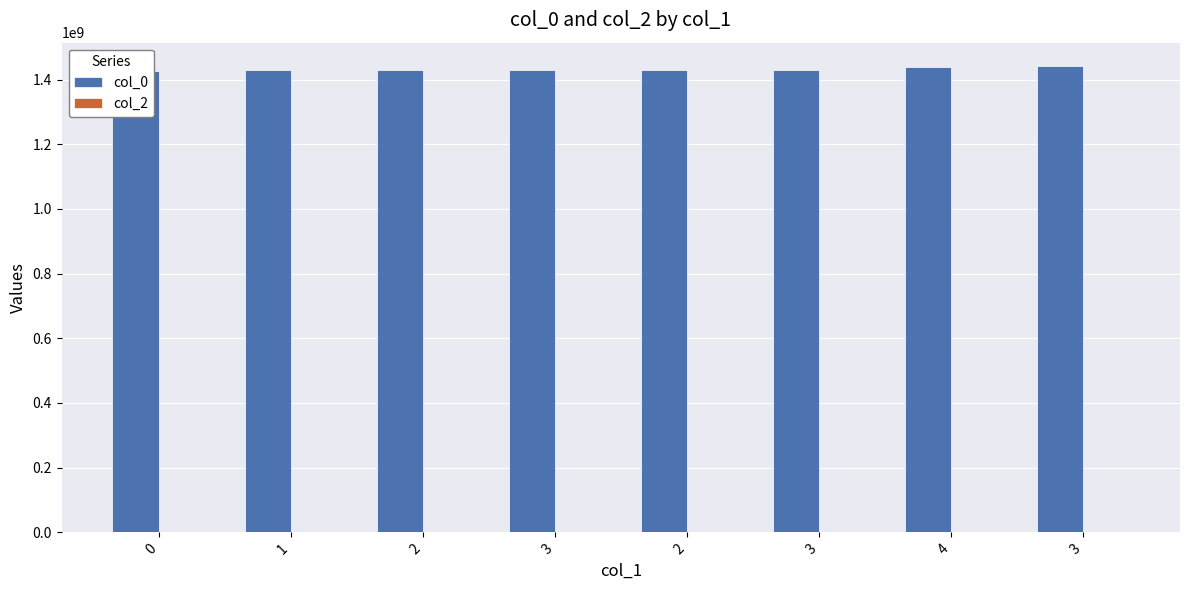

Which has a higher value, 1 or 4?

4